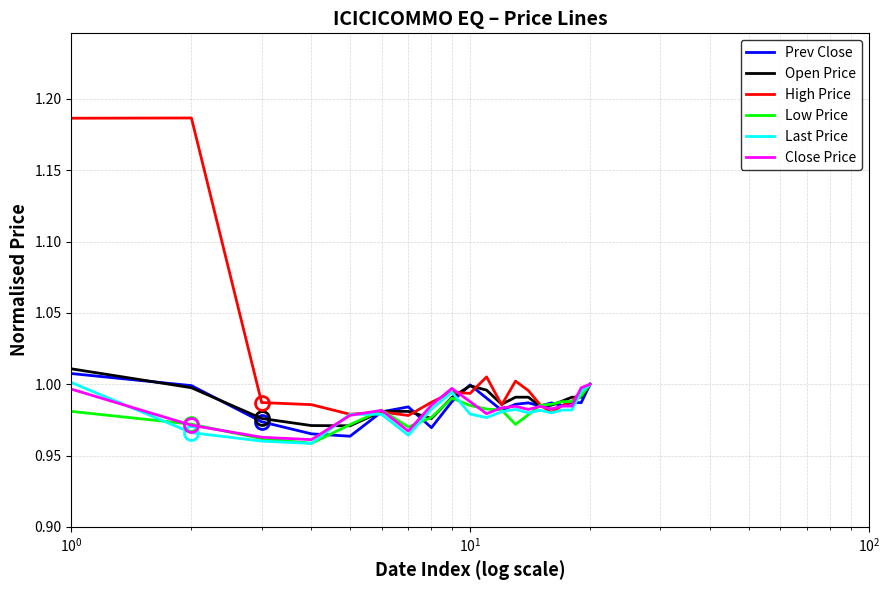

Which series has the largest range (max minus min)?

High Price